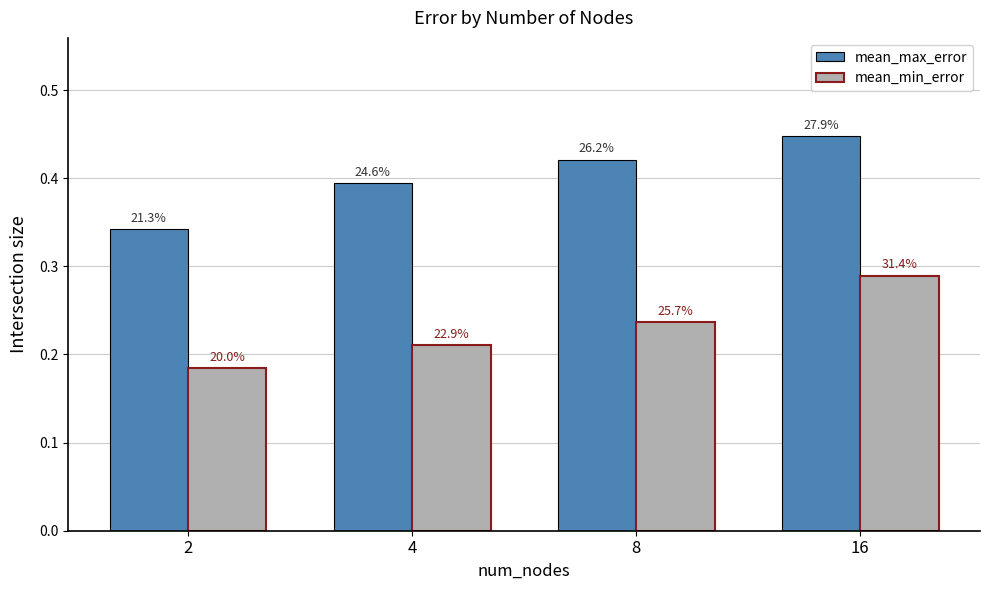

What is the value of the mean_max_error bar at the 4th from the left?

0.4